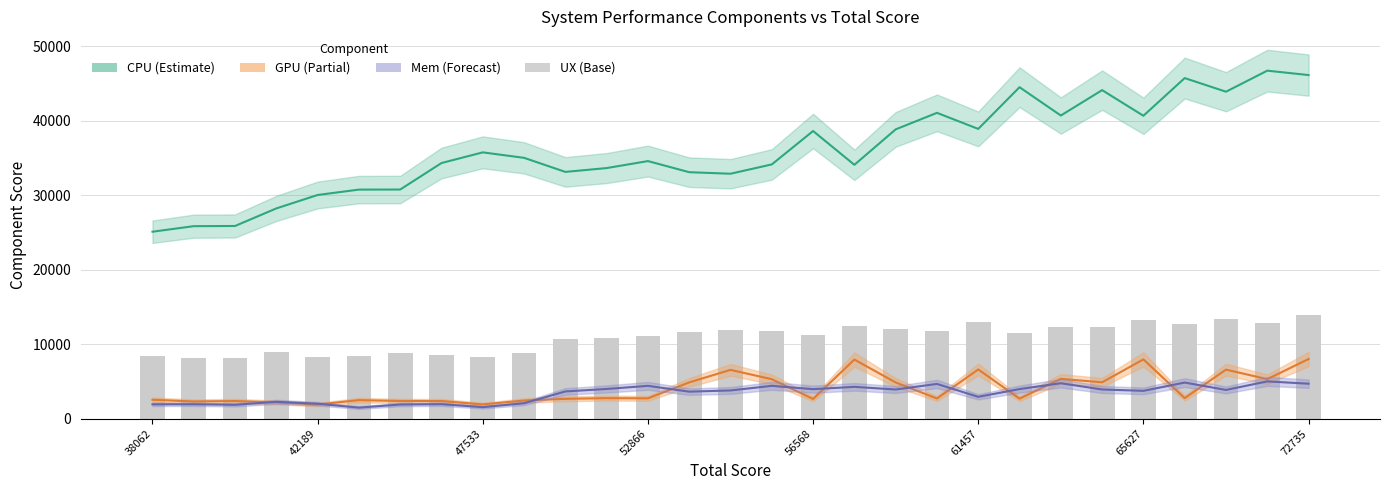

Are the bars horizontal?

No